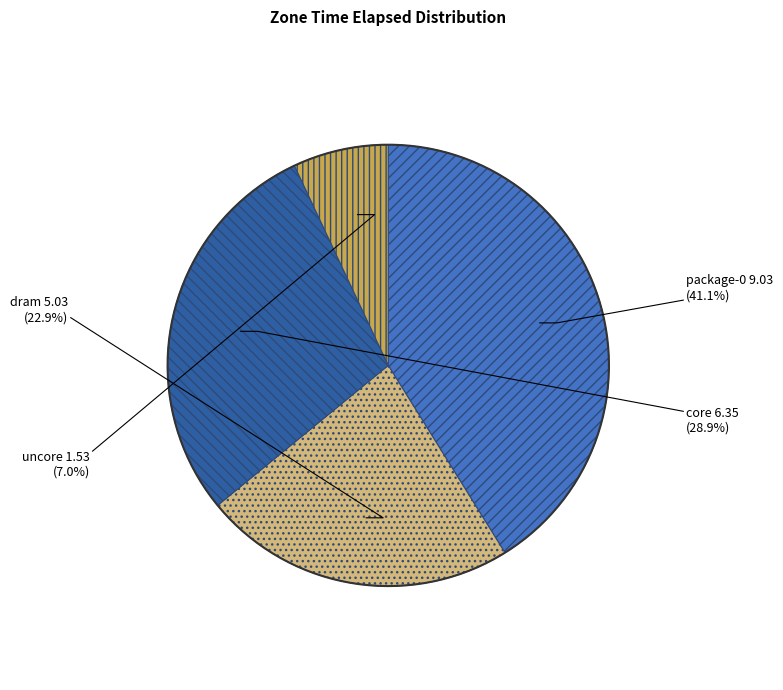

Is the sum of dram and package-0 greater than half?

Yes